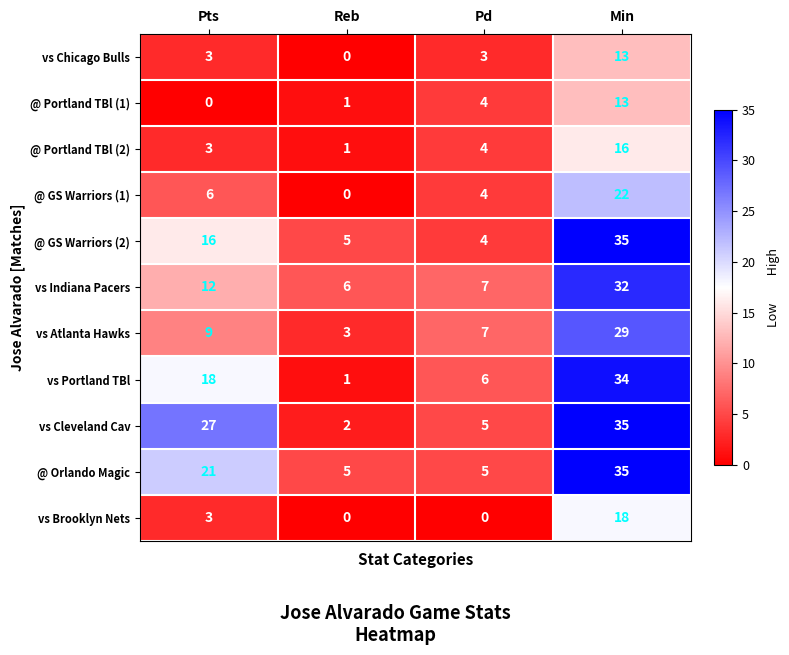

What is the approximate value of @ GS Warriors (1) at Pd?

4